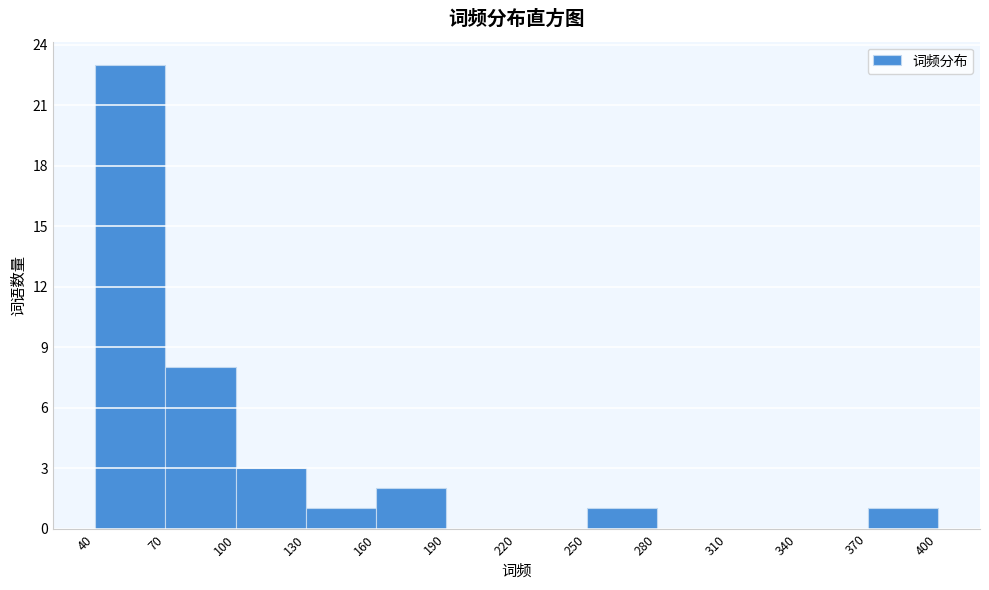

Reading left to right, transcribe this chart: for each bar, give the range it covers on the x-axis and its height. The values are not printed on the chart, so give them approximately, as read against the axis.

40 to 70: 23
70 to 100: 8
100 to 130: 3
130 to 160: 1
160 to 190: 2
190 to 220: 0
220 to 250: 0
250 to 280: 1
280 to 310: 0
310 to 340: 0
340 to 370: 0
370 to 400: 1